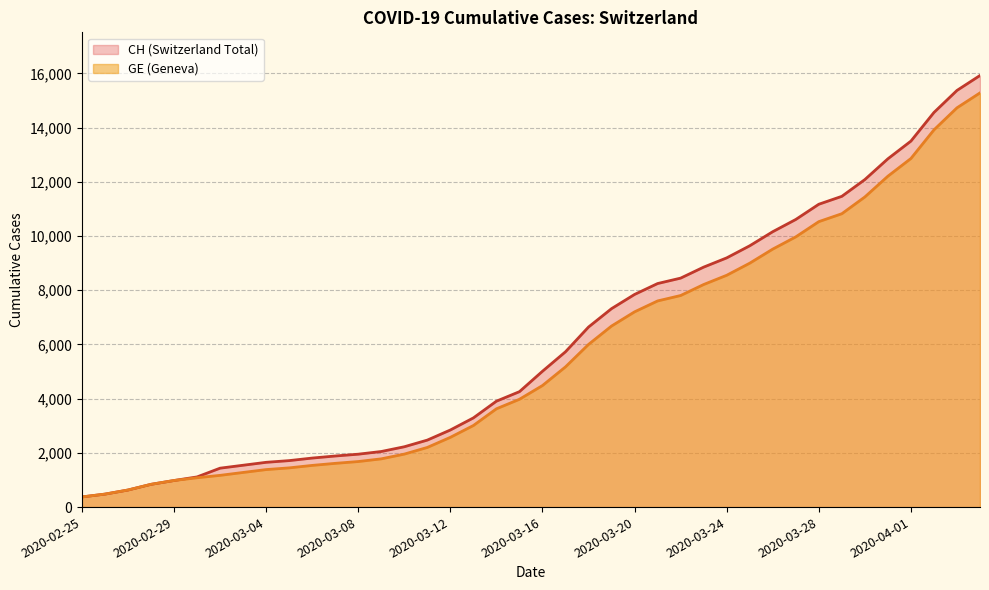

True or false: GE and CH cross at least once.

False